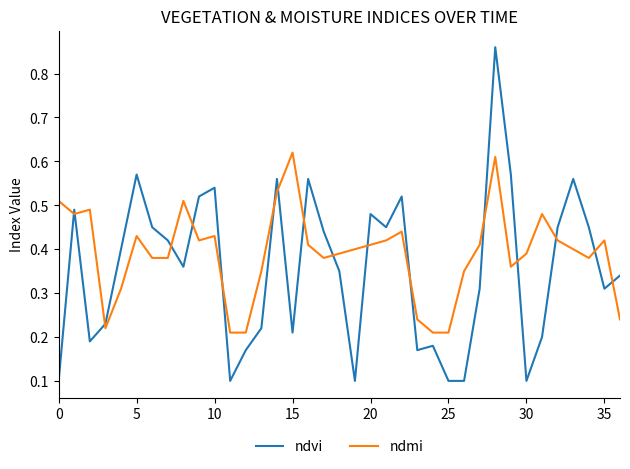

True or false: ndvi and ndmi intersect in this chart.

True